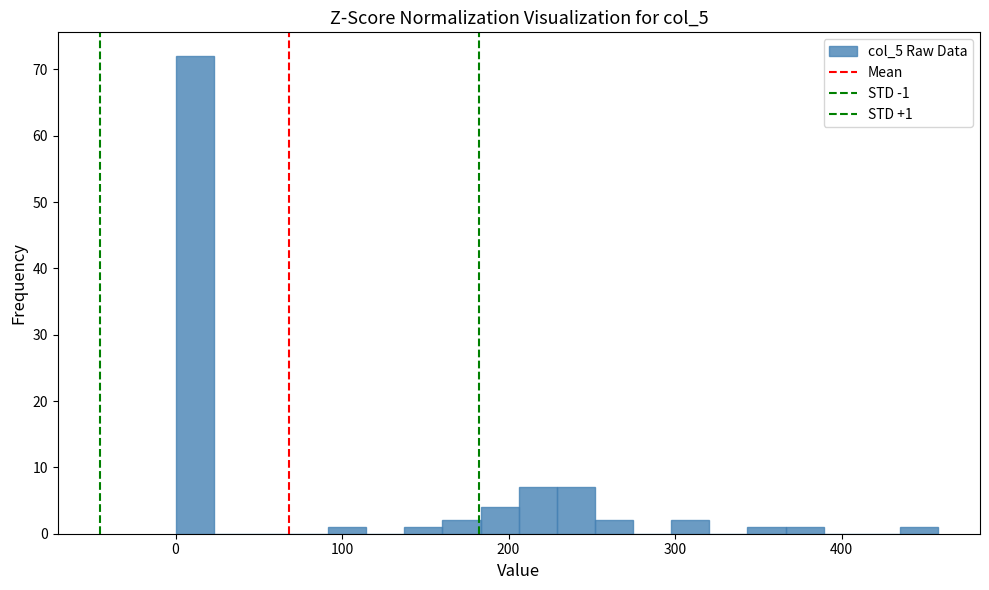

Around what value on the x-axis is the tallest bar? Give the approximate position of its centre, as read against the axis.

10